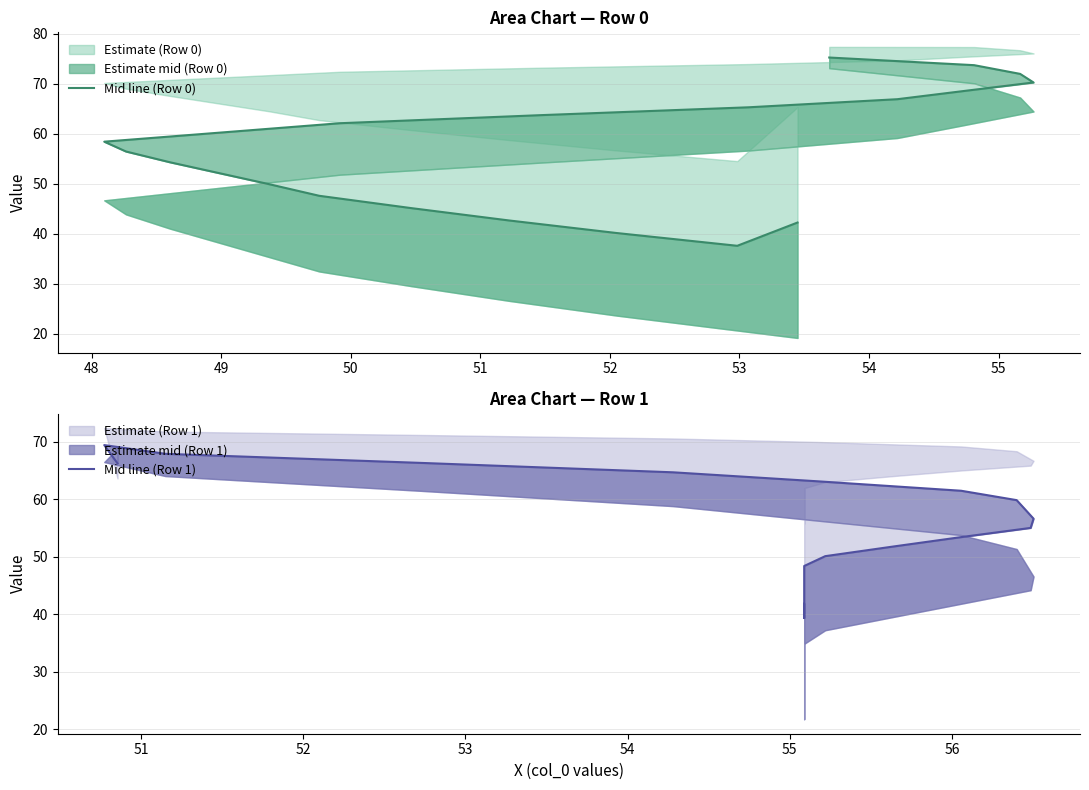

Between 55 and 52, which is larger?

55